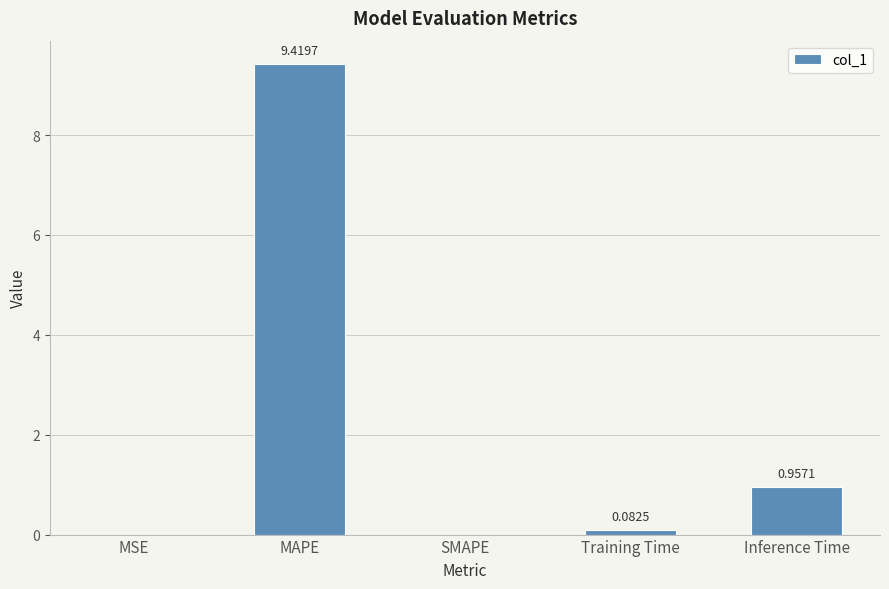

What is the sum of all values?

10.5